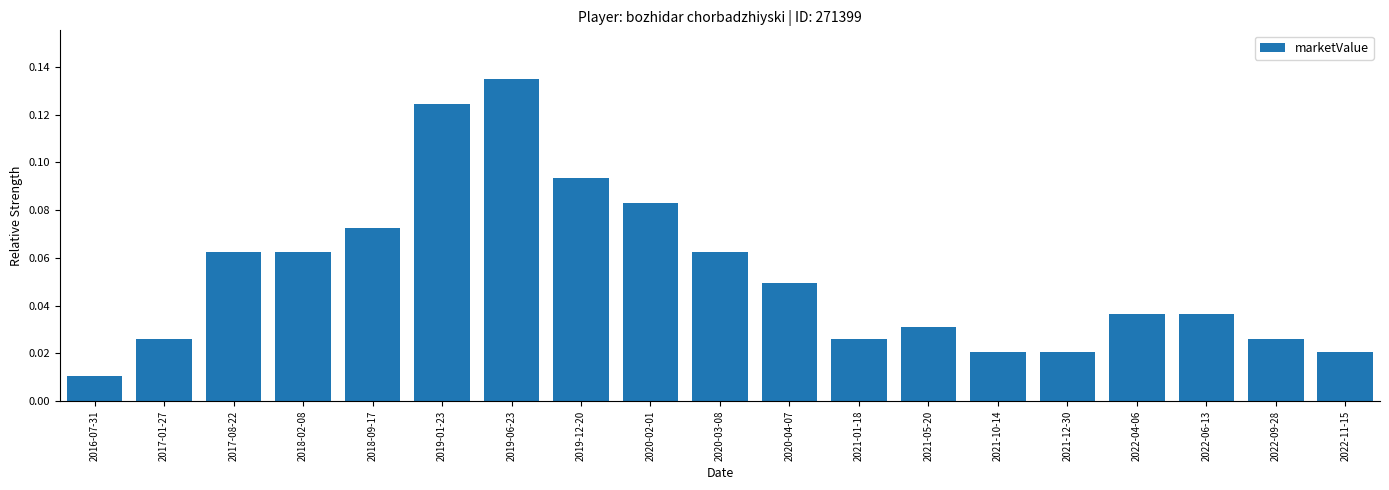

What is the sum of all values?

1.0